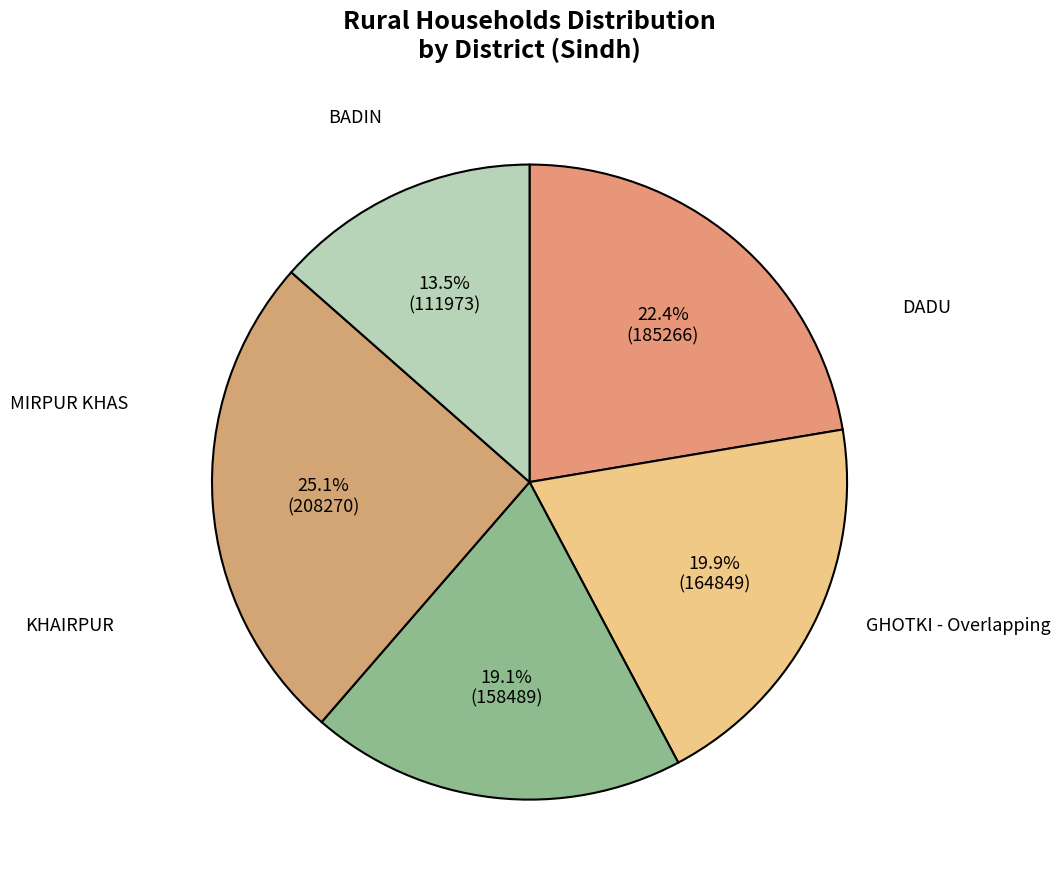

Is it true that BADIN is 22% of the pie?

True